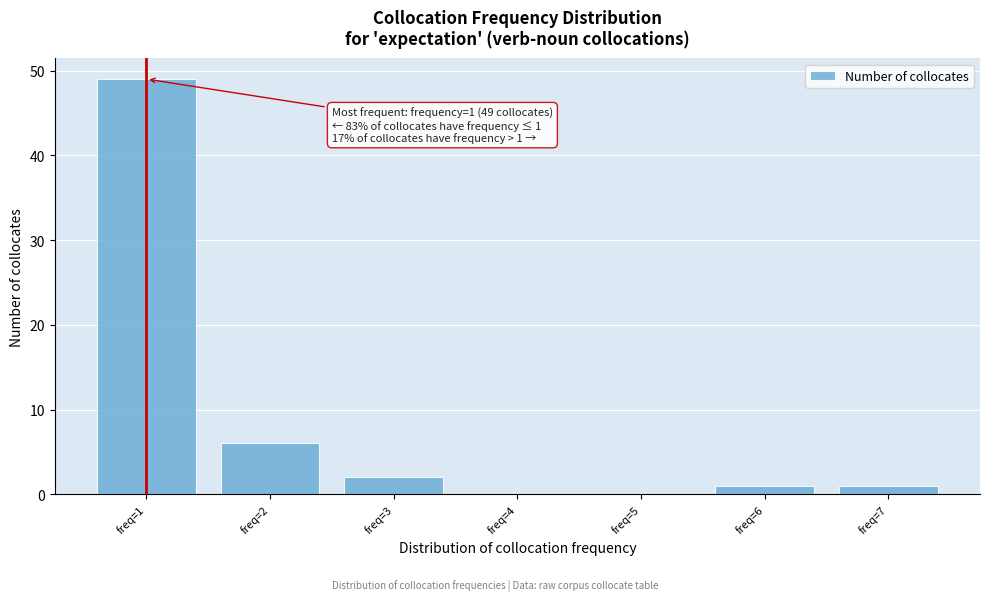

Reading right to left, list all the values displayed in this chart.

freq=7=1	freq=6=1	freq=5=0	freq=4=0	freq=3=2	freq=2=6	freq=1=49